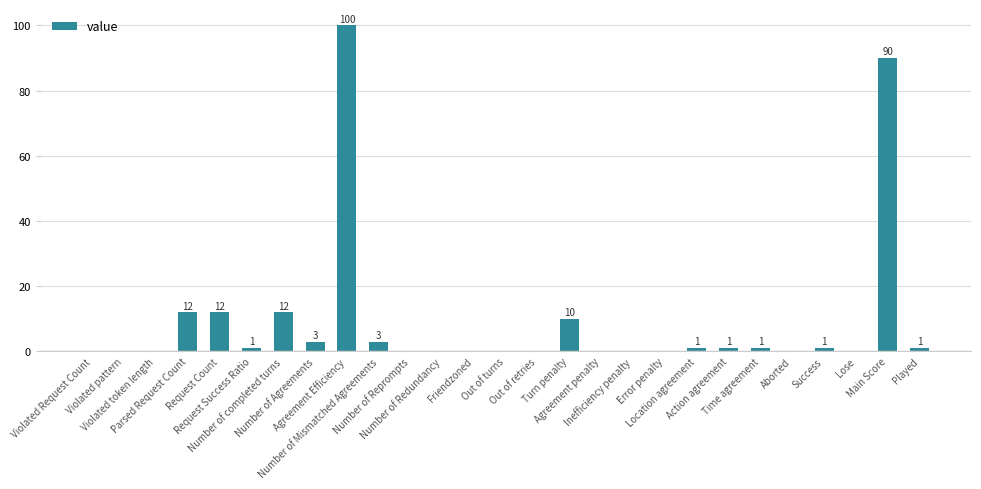

What is the greatest value displayed?

100